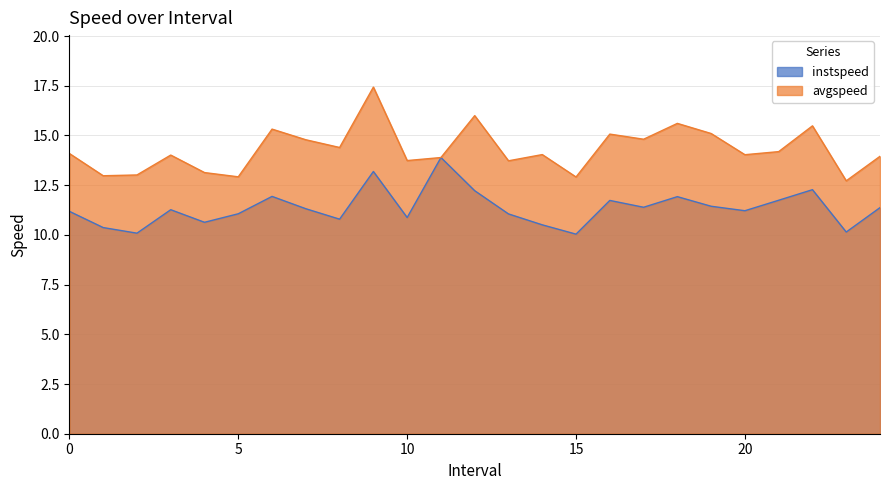

At which label is avgspeed closest to 15?

16.0